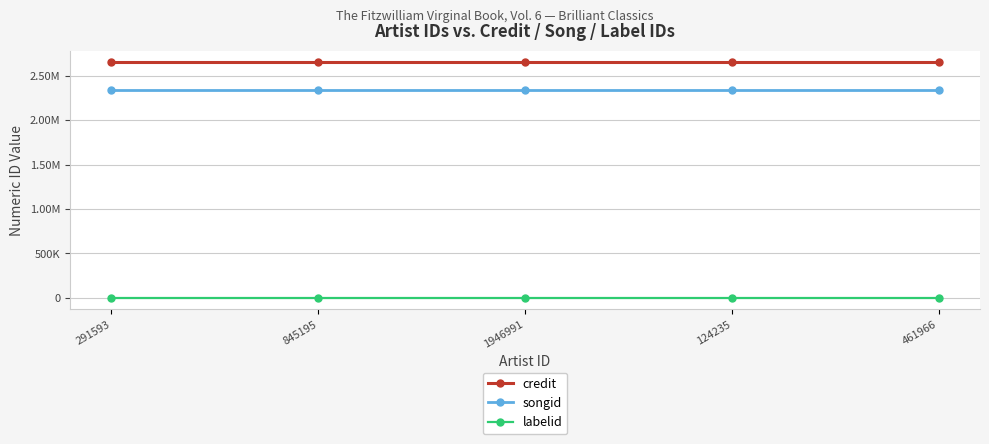

Rank the categories by labelid value from highest to lowest.

291593, 845195, 1946991, 124235, 461966